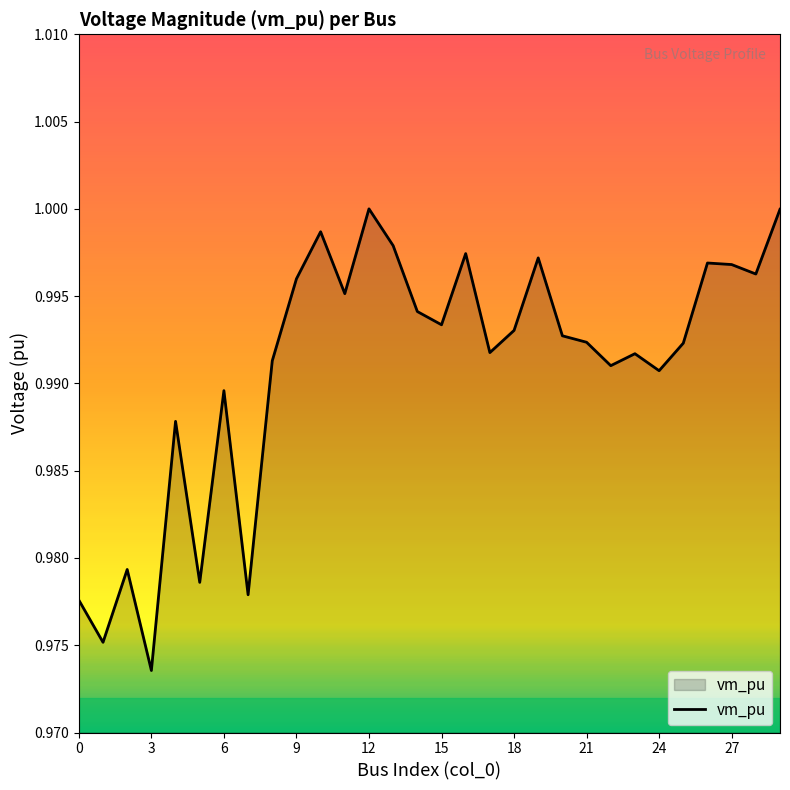

Does the chart display data point markers on the line(s)?

No